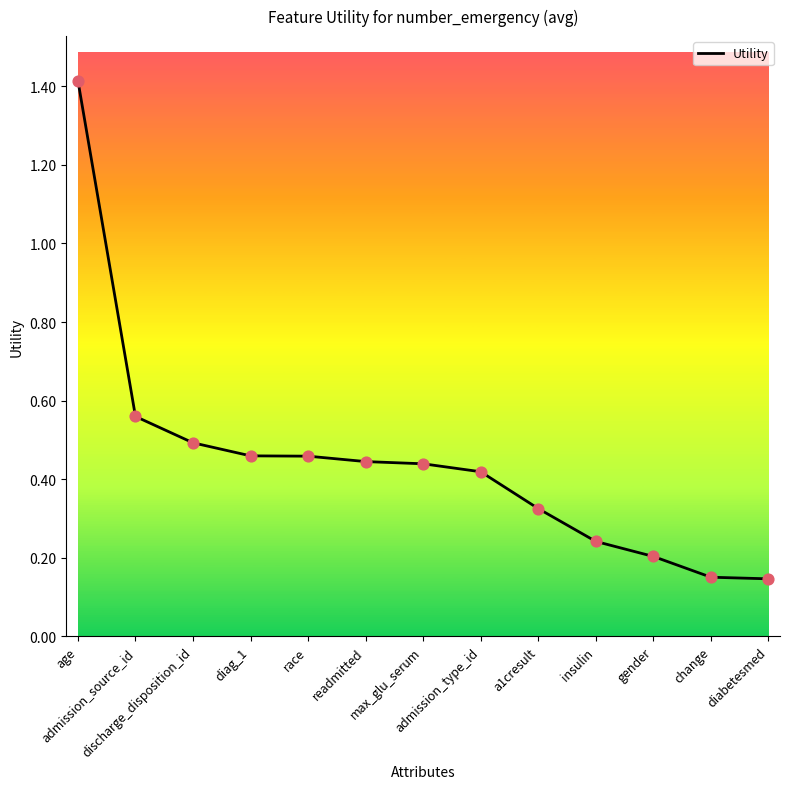

Which has a higher value, admission_source_id or insulin?

admission_source_id